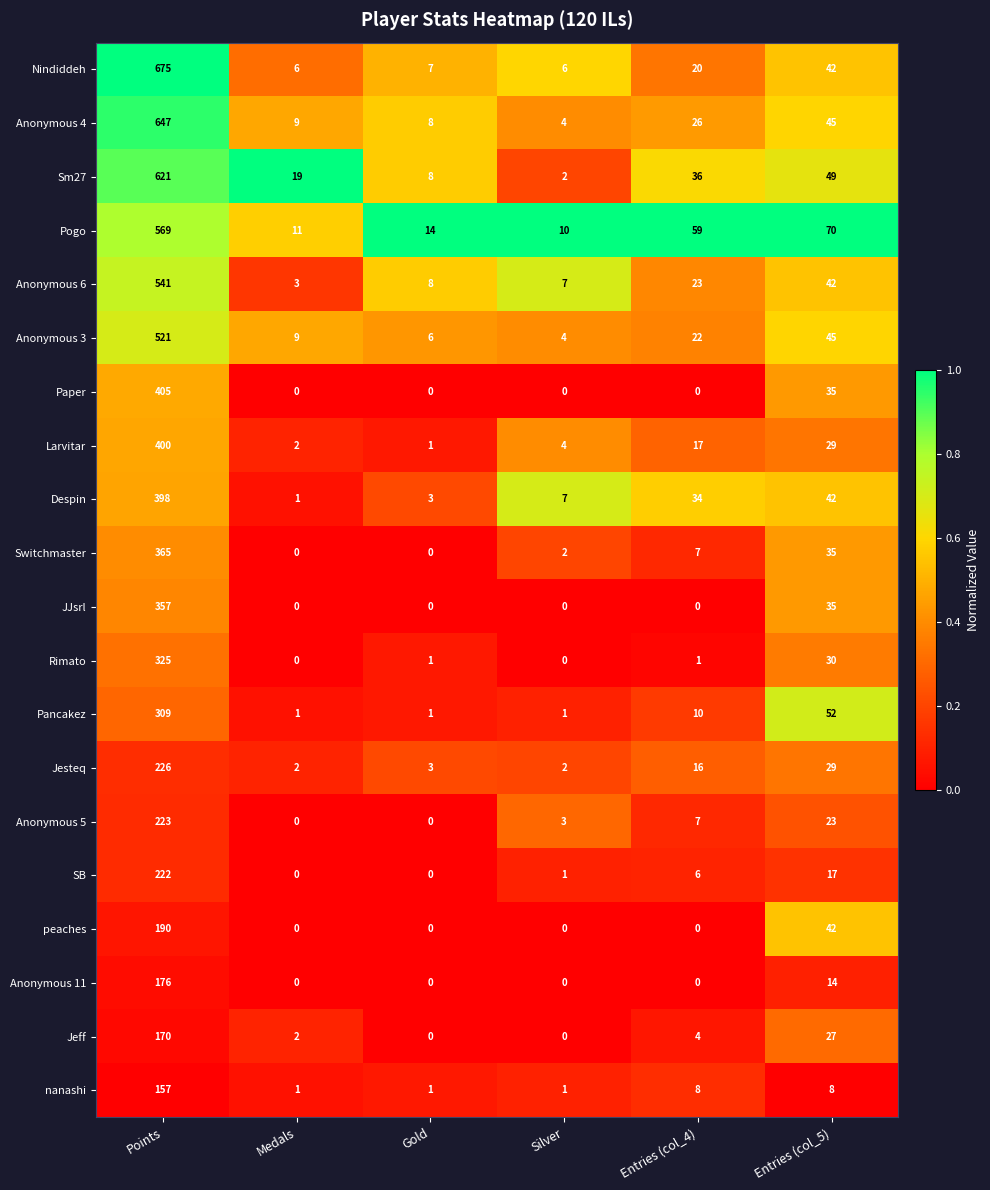

The value of Pancakez at Silver is 2. True or false?

False